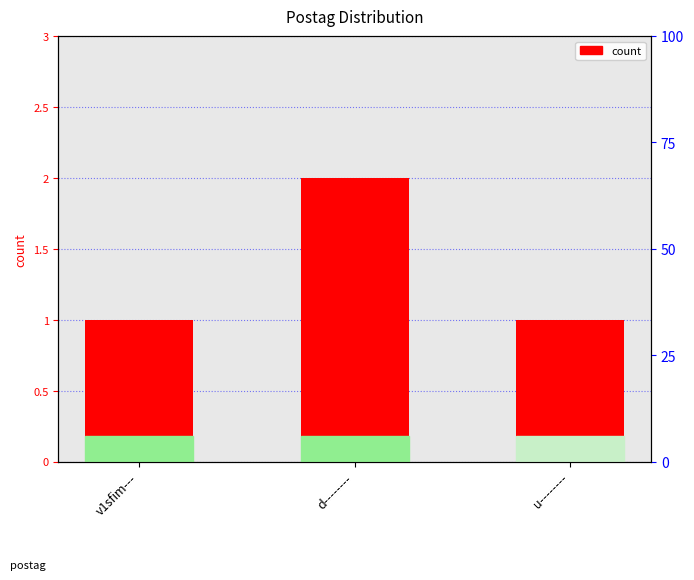

How many values exceed 1?

1